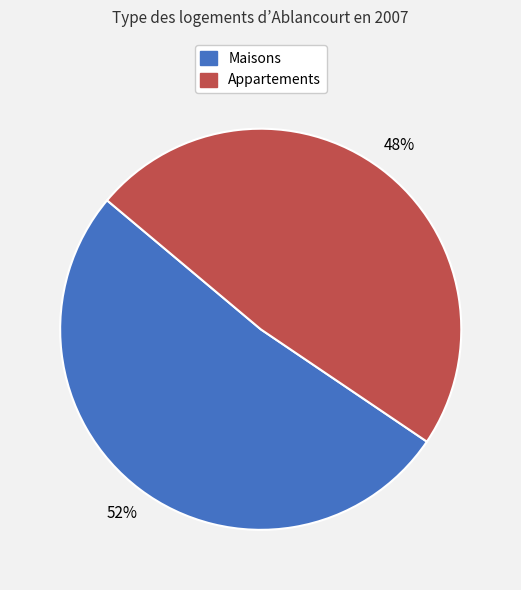

How many slices are in this pie chart?

2